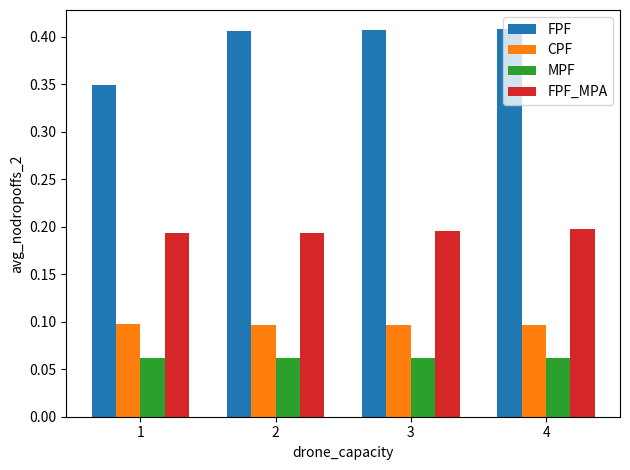

At how many categories does at least one series exceed 0?

4